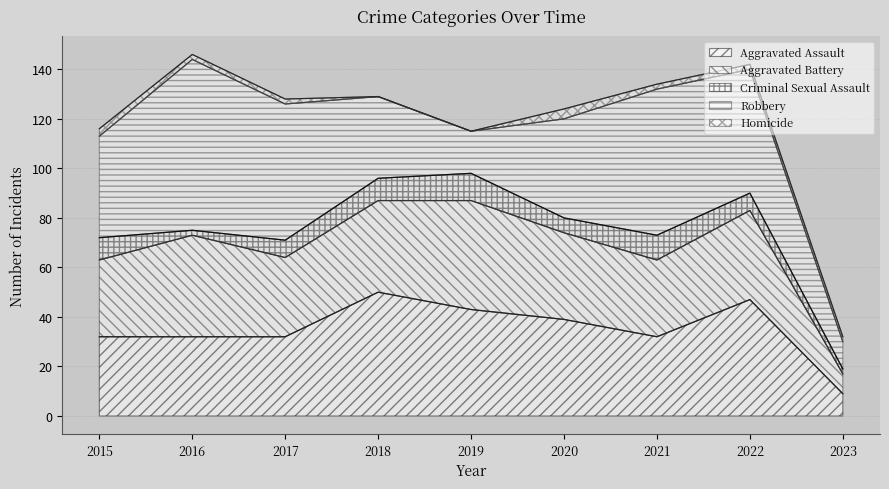

The value of Criminal Sexual Assault at 2019 is 11. True or false?

True